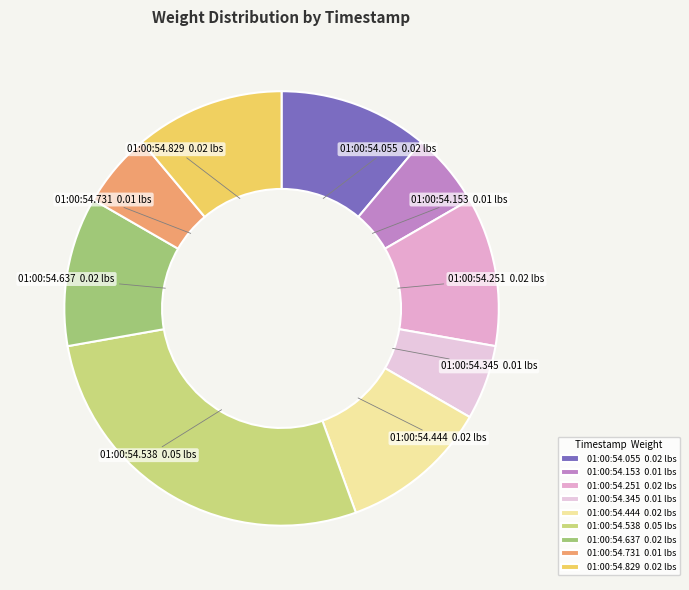

True or false: 01:00:54.153 0.01 lbs accounts for 6% of the total.

True